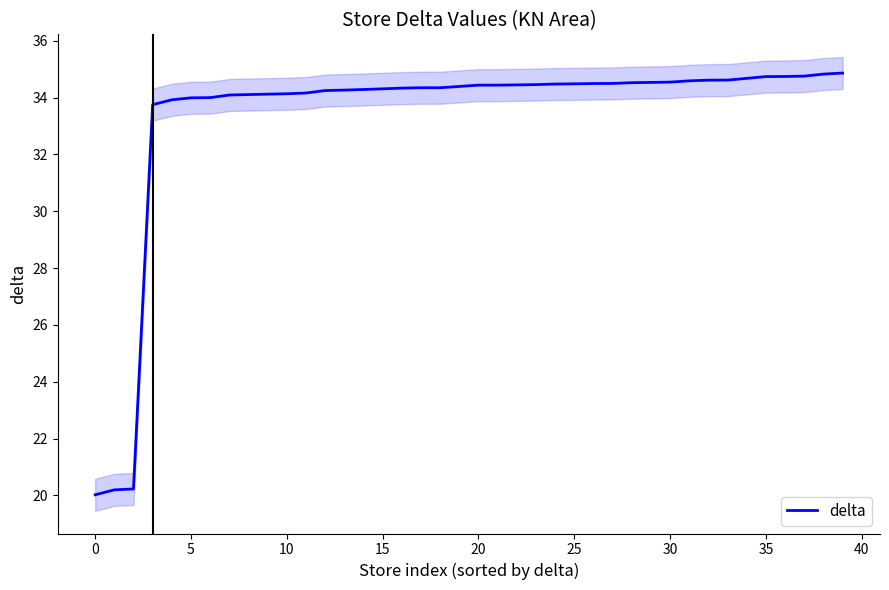

Reading left to right, transcribe all the data shown in this chart.

20.0	20.2	20.2	33.8	33.9	34.0	34.0	34.1	34.1	34.1	34.1	34.2	34.2	34.3	34.3	34.3	34.3	34.3	34.3	34.4	34.4	34.4	34.4	34.5	34.5	34.5	34.5	34.5	34.5	34.5	34.5	34.6	34.6	34.6	34.7	34.7	34.7	34.8	34.8	34.9